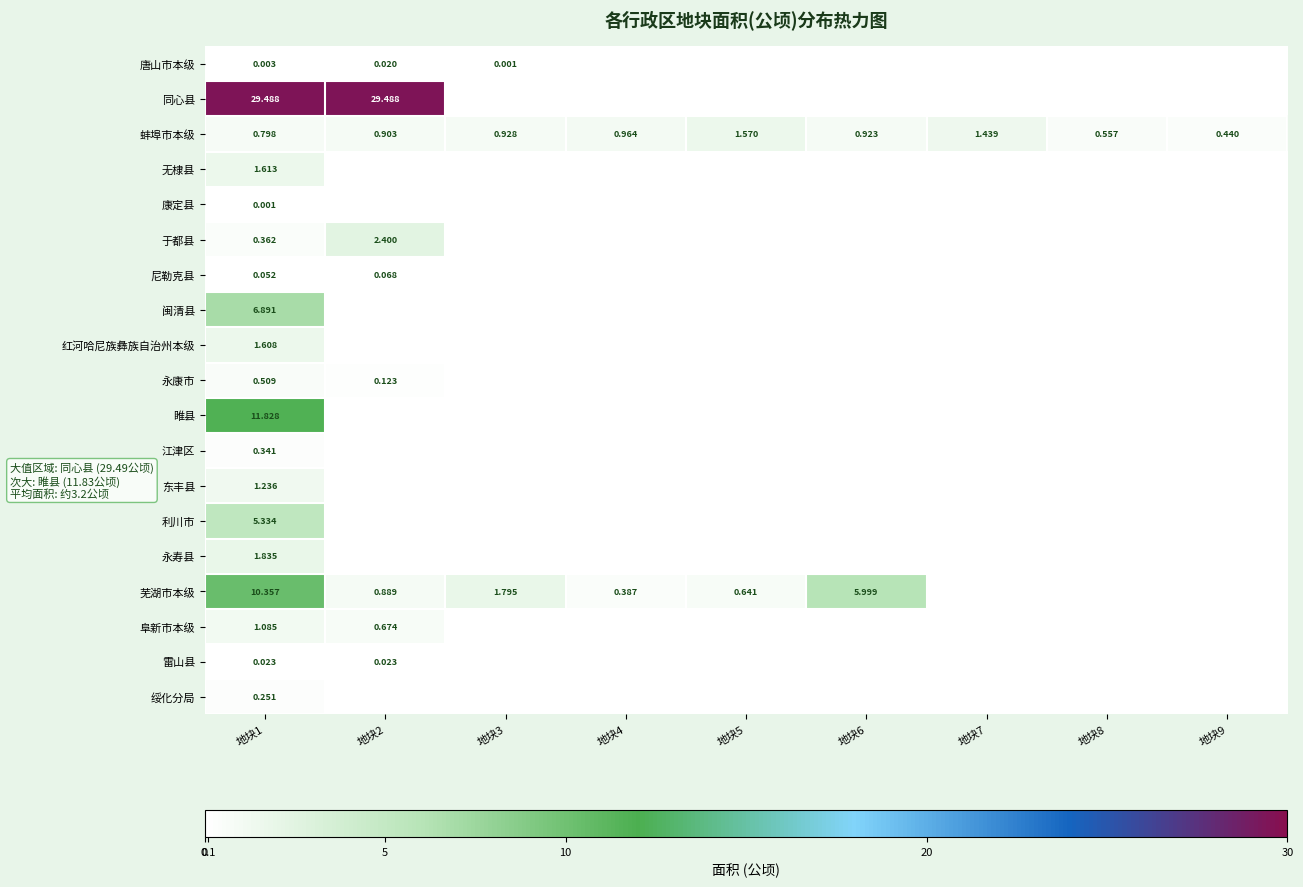

Count the number of data series in this chart.

19